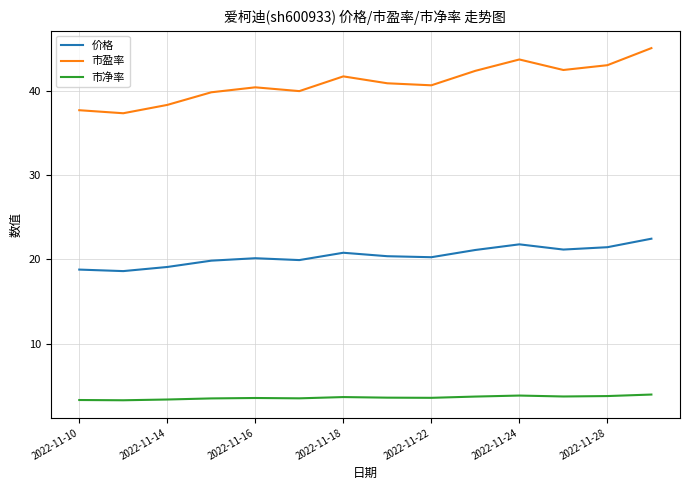

Which series has the largest total across all categories?

市盈率